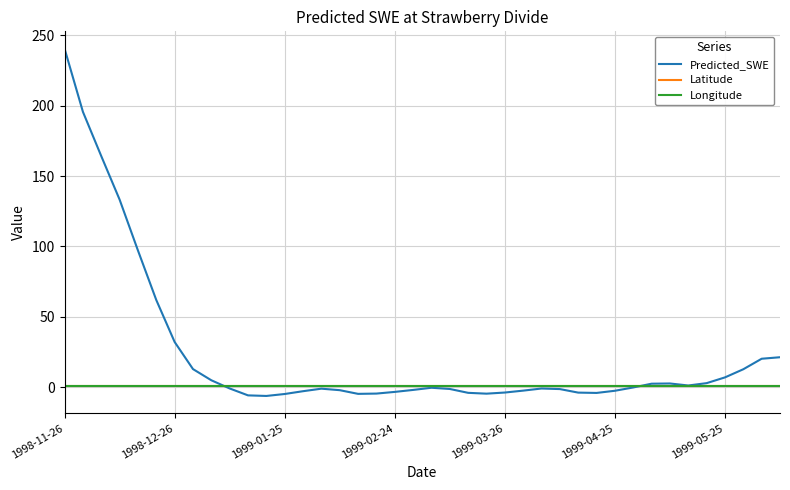

Which series has the largest range (max minus min)?

Predicted_SWE